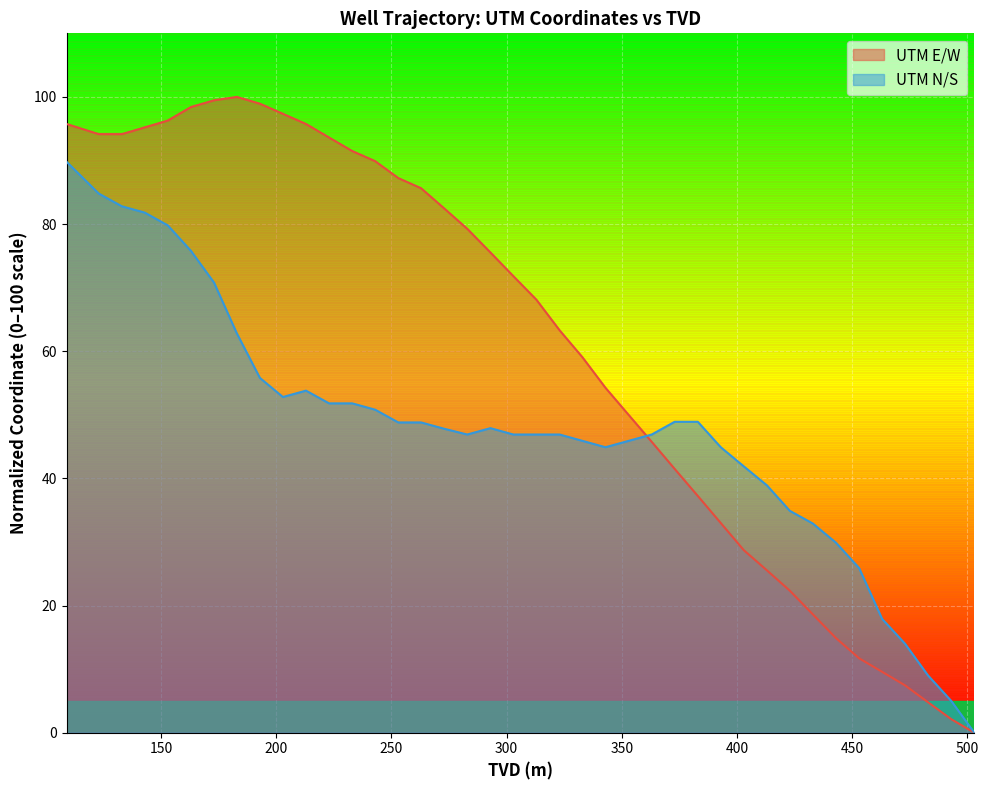

What is the maximum value shown in the chart?

100.0